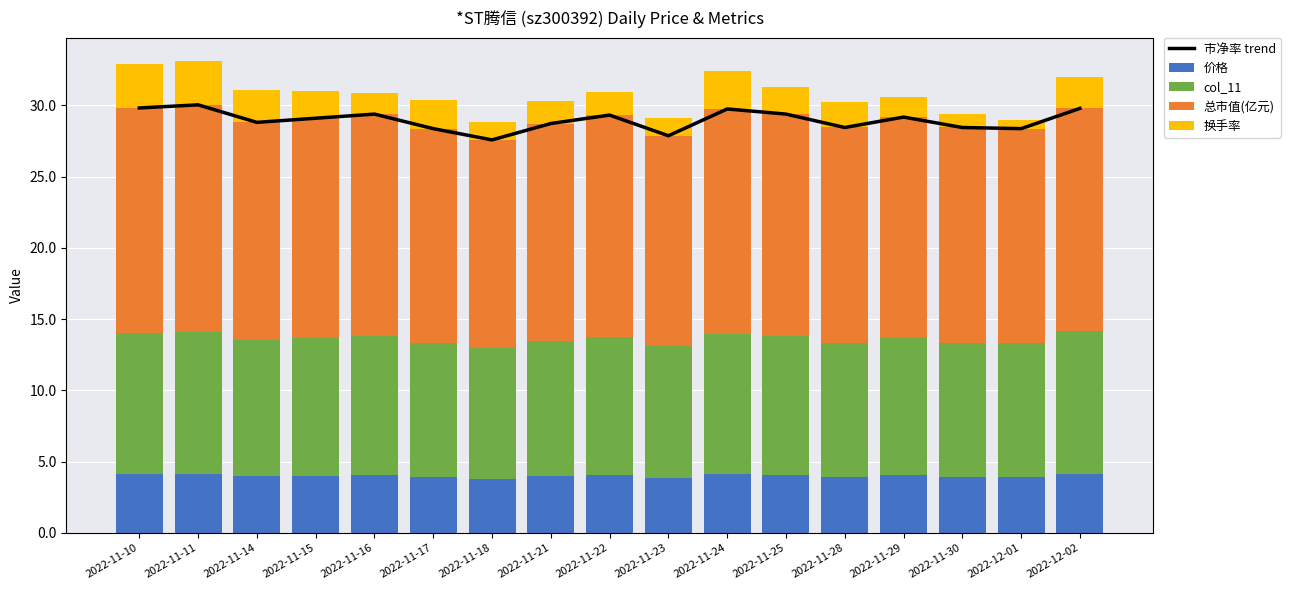

What is the lowest value of the 价格 series?

3.8